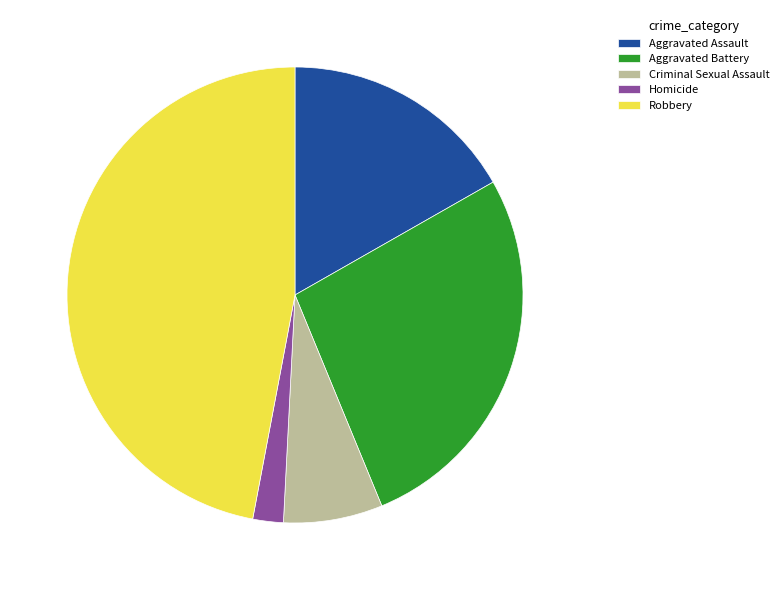

Count the number of slices in the pie.

5